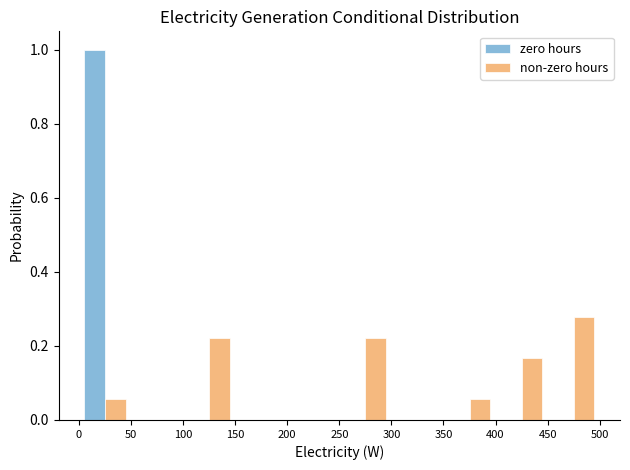

Reading left to right, list every range on the x-axis with the height of the bar of each series over it. The values are not printed on the chart, so give them approximately, as read against the axis.

0 to 50: zero hours=1.00	non-zero hours=0.06
50 to 100: zero hours=0	non-zero hours=0
100 to 150: zero hours=0	non-zero hours=0.22
150 to 200: zero hours=0	non-zero hours=0
200 to 250: zero hours=0	non-zero hours=0
250 to 300: zero hours=0	non-zero hours=0.22
300 to 350: zero hours=0	non-zero hours=0
350 to 400: zero hours=0	non-zero hours=0.06
400 to 450: zero hours=0	non-zero hours=0.16
450 to 500: zero hours=0	non-zero hours=0.28